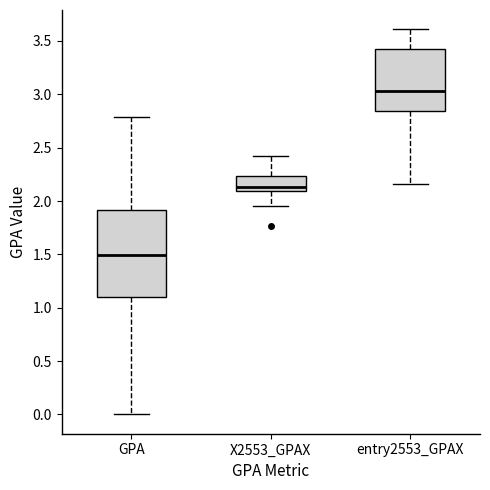

Where does the median line of the box for entry2553_GPAX sit on the y-axis? The values are not printed on the chart, so give them approximately, as read against the axis.

3.05